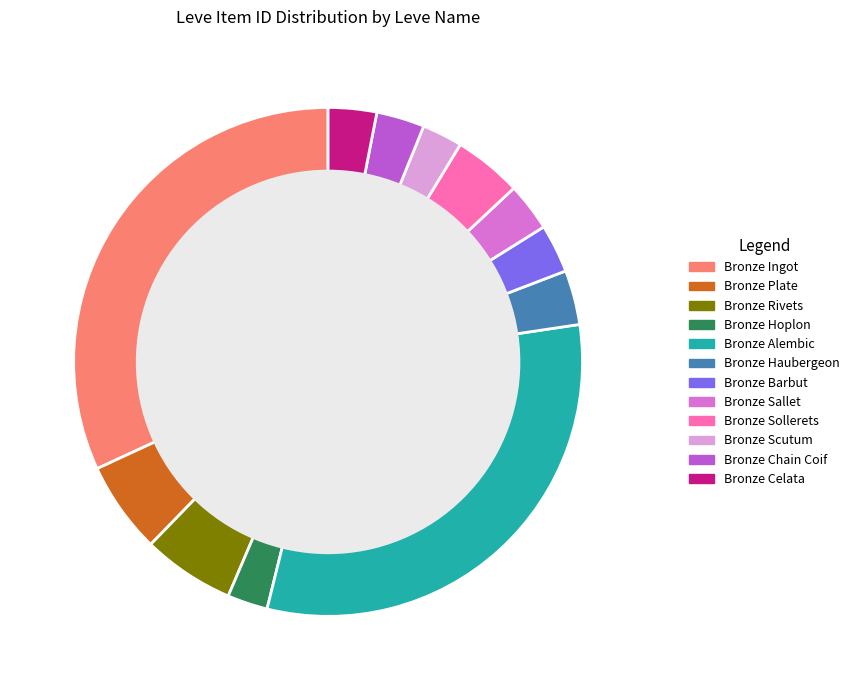

Is it true that Bronze Alembic is 46% of the pie?

False